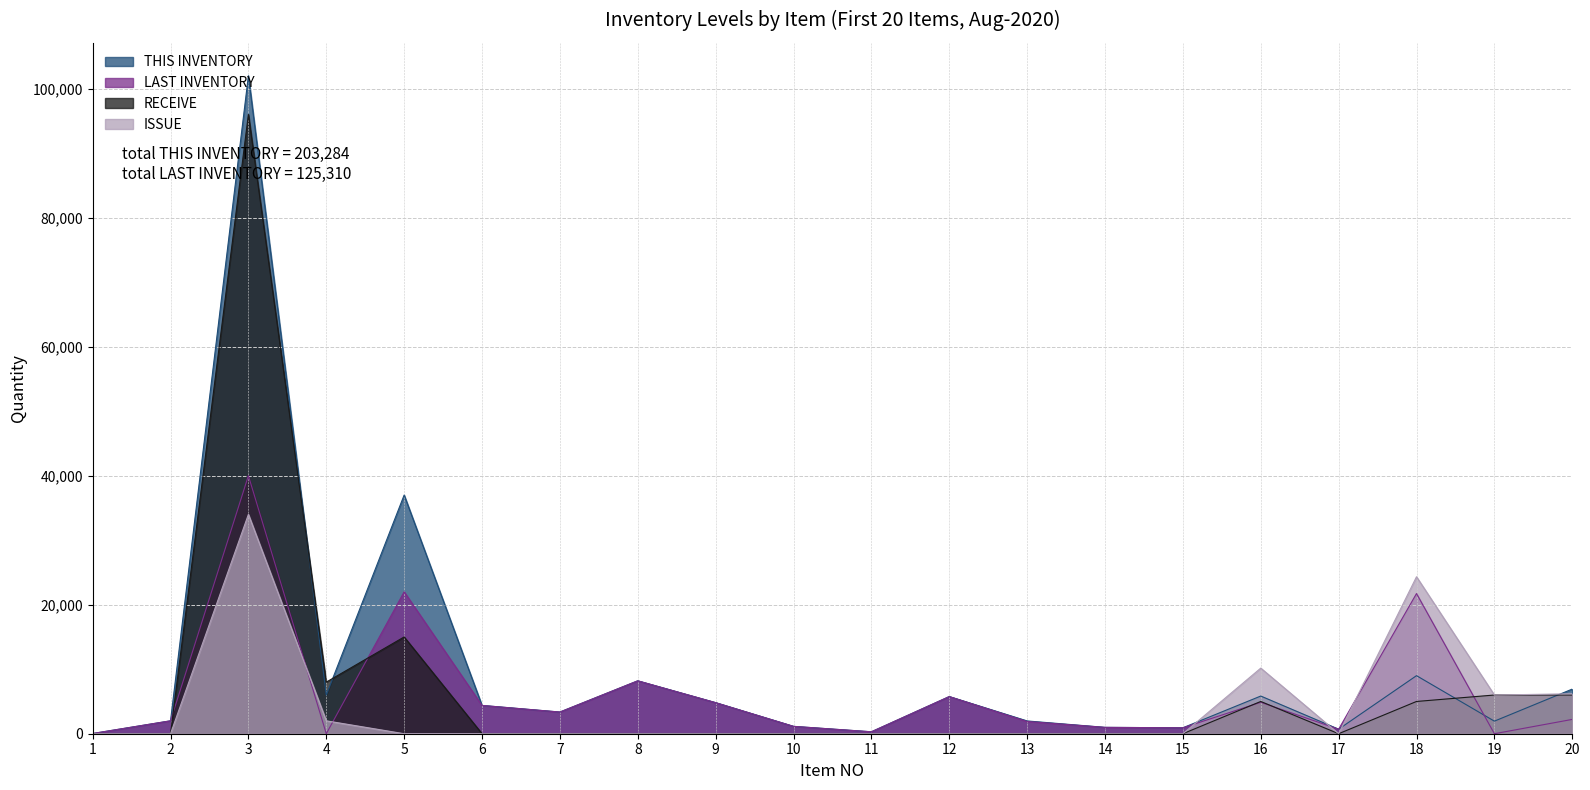

Where is the first local minimum for THIS INVENTORY?

4